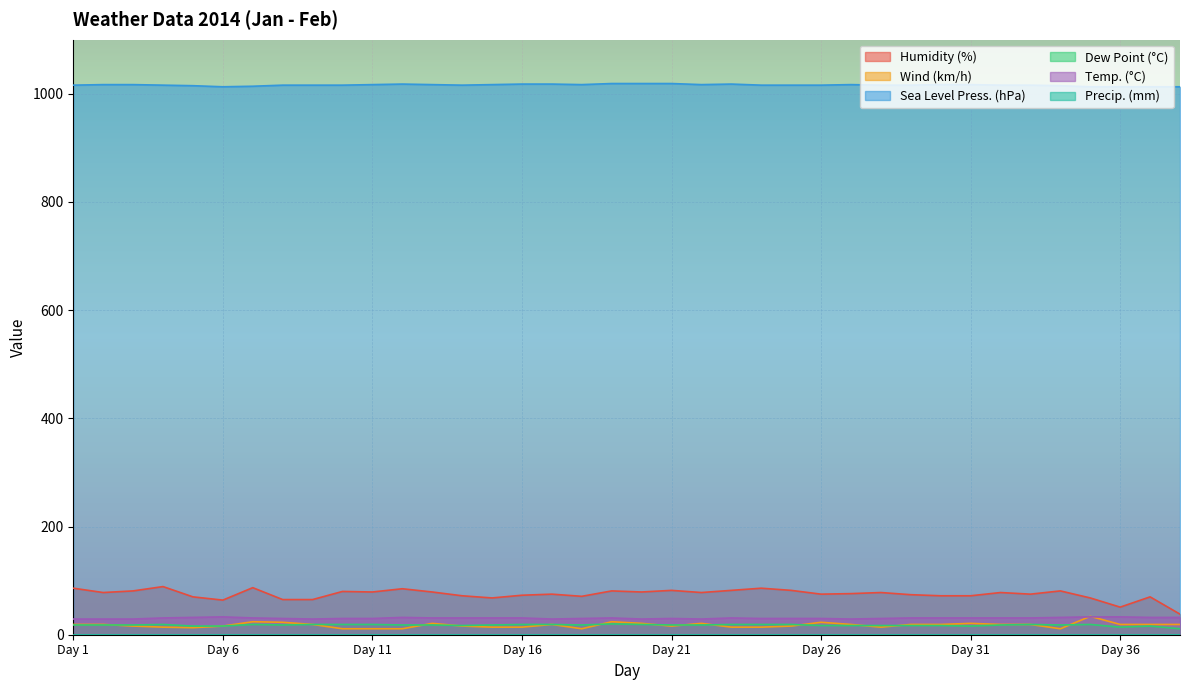

At which category does the chart reach its minimum across all series?

9